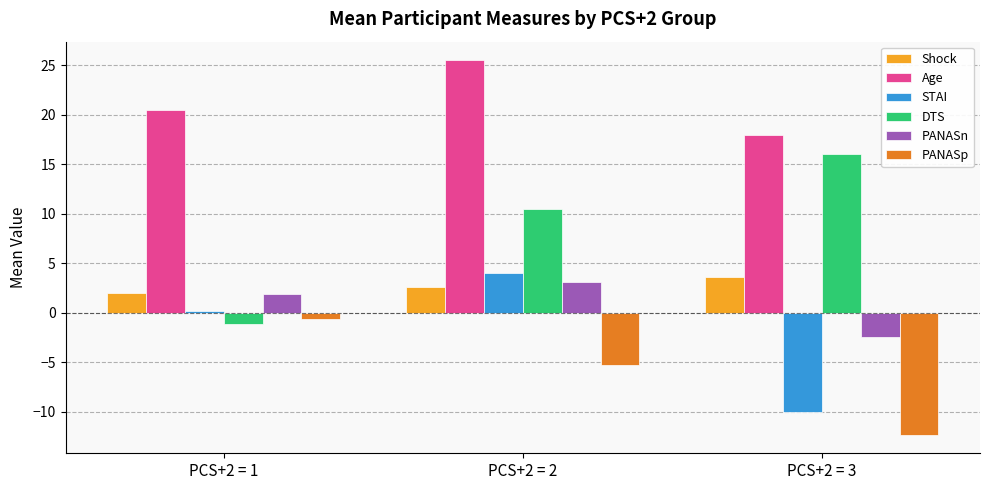

Which series changed the most between PCS+2 = 1 and PCS+2 = 2?

DTS